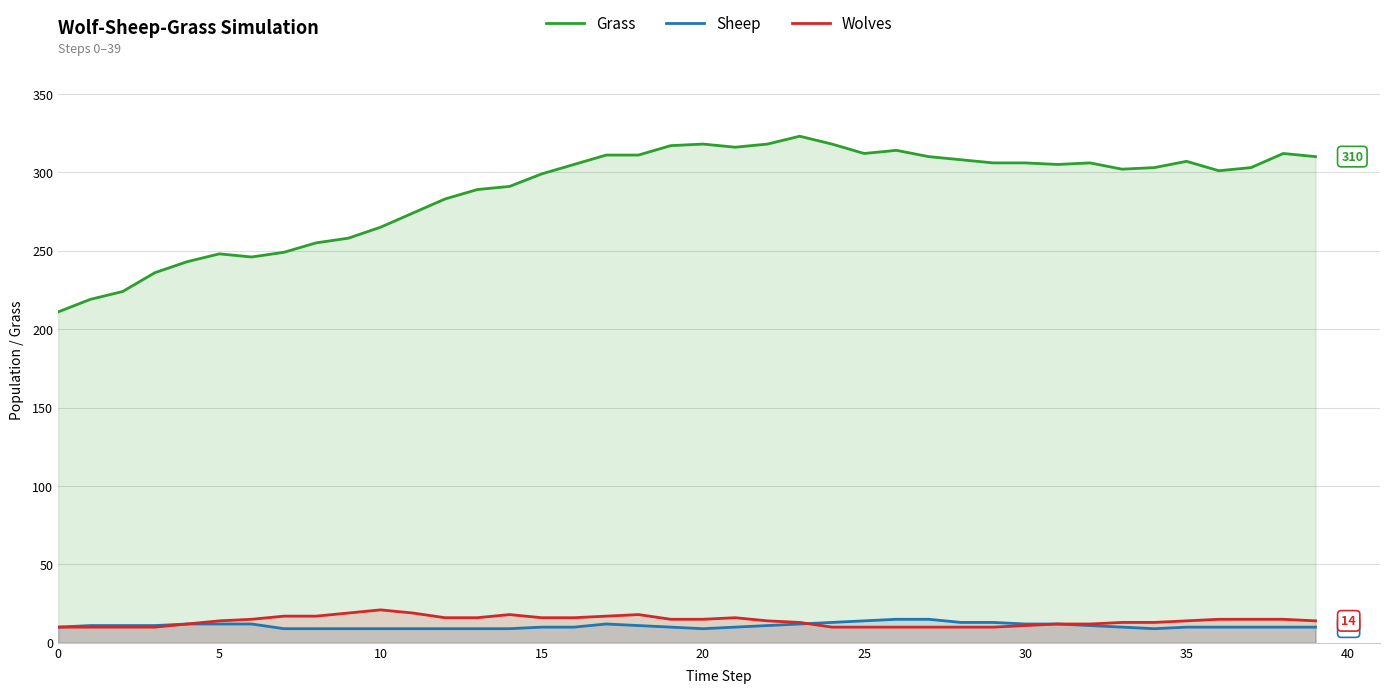

Where do Sheep and Wolves first cross each other?

23 and 24